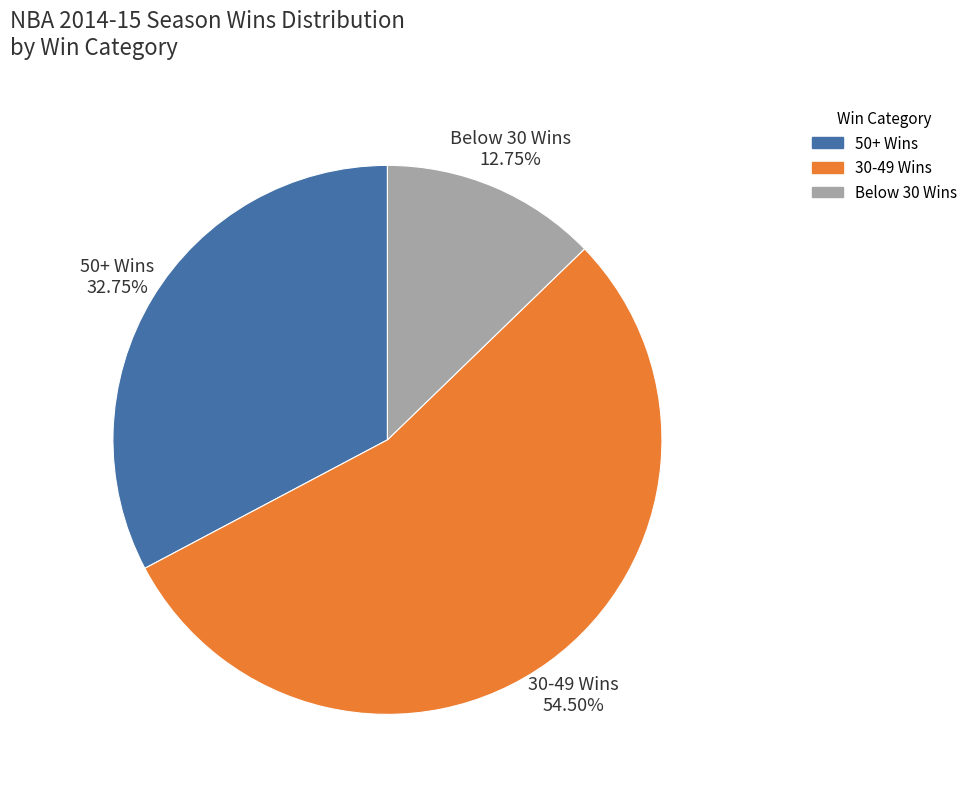

Combined, do 50+ Wins and 30-49 Wins account for over 50%?

Yes